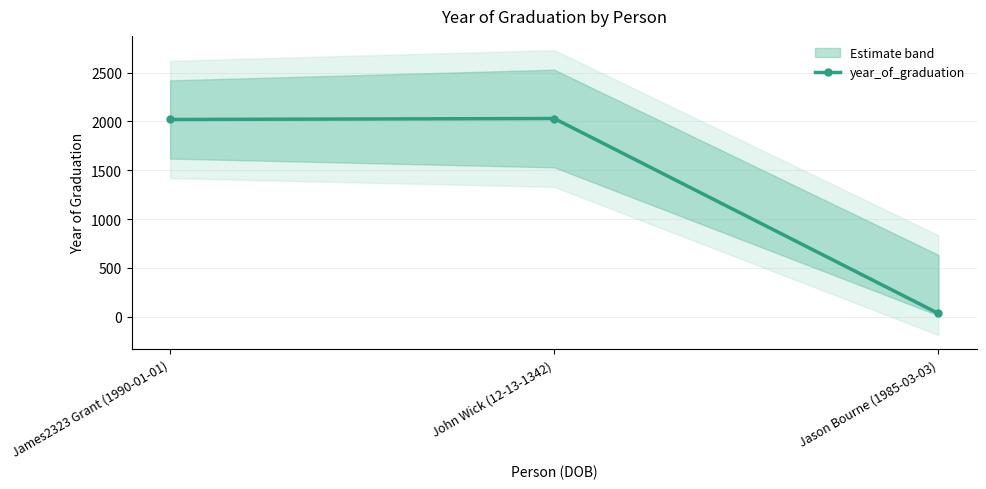

What is the difference between the values at James2323 Grant (1990-01-01) and Jason Bourne (1985-03-03)?

1986